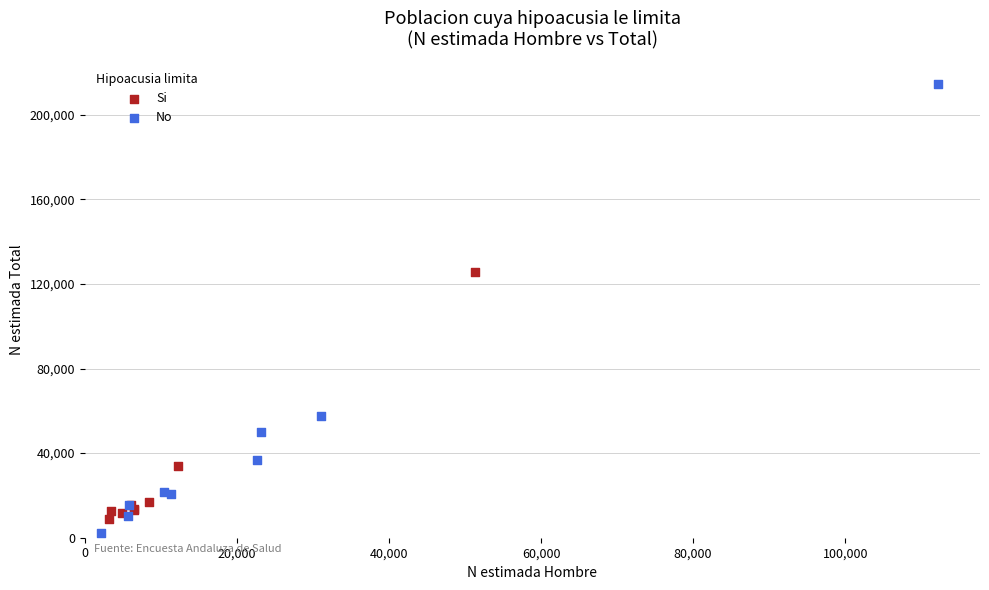

Which series reaches the maximum Y coordinate?

No